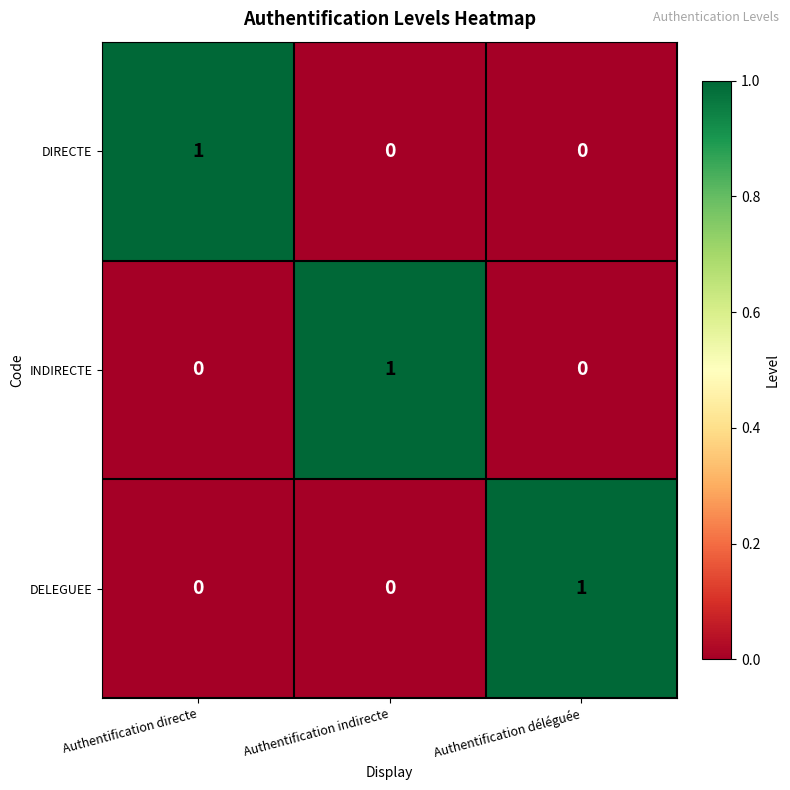

What is the spread (max minus min) of values at Authentification déléguée?

1